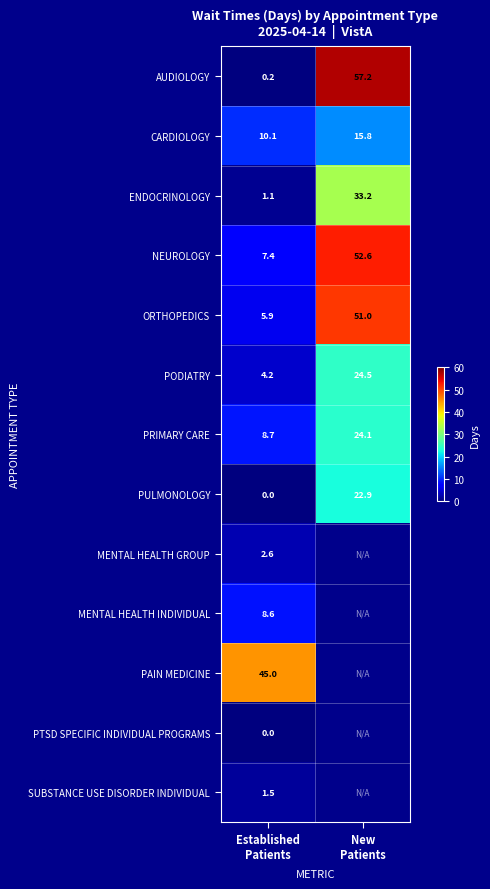

Count the number of data series in this chart.

13